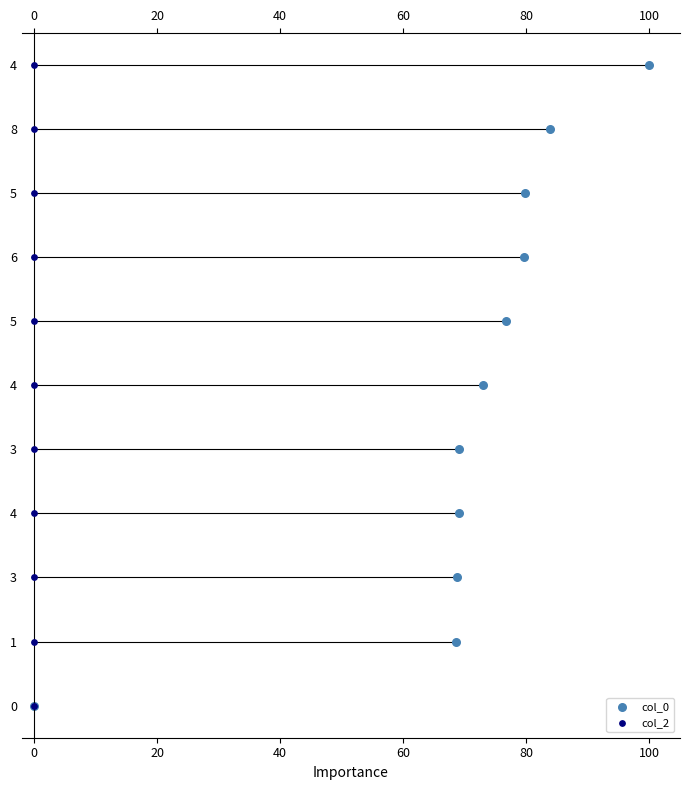

What are all the series names shown in the legend?

col_0, col_2